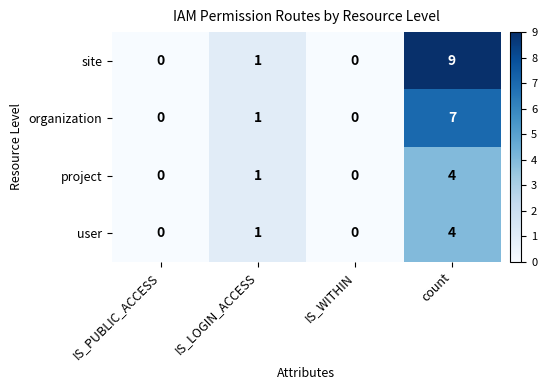

What is the difference between the maximum and minimum values in the organization series?

7